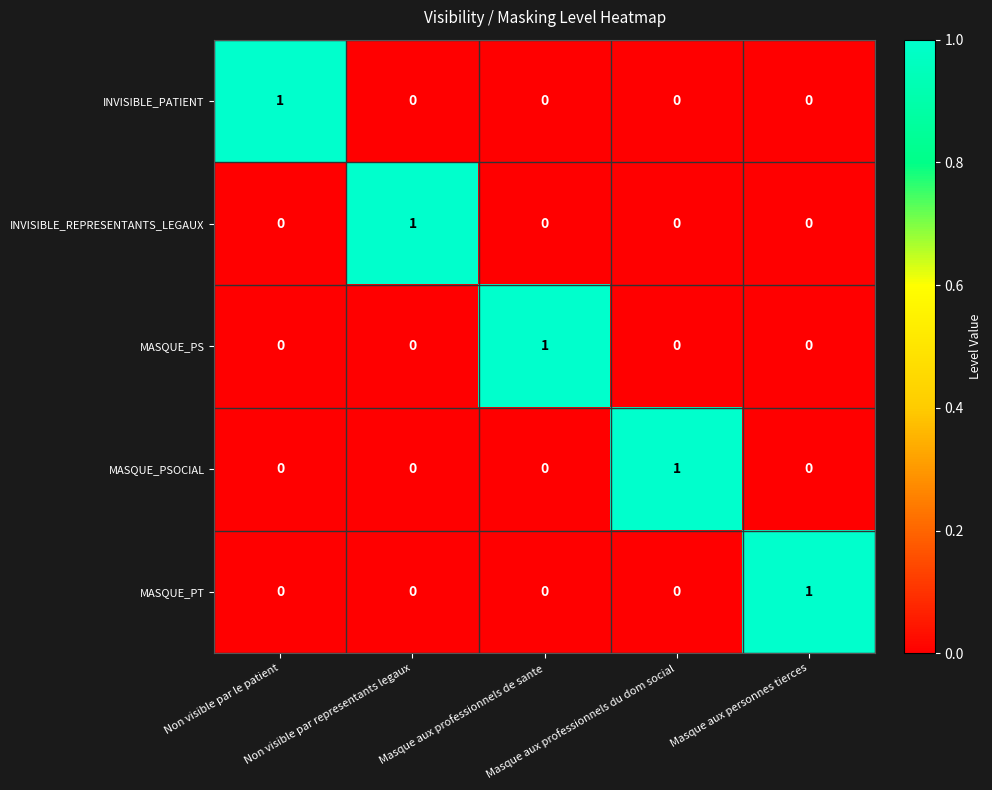

How many INVISIBLE_REPRESENTANTS_LEGAUX values are between 0 and 1?

5